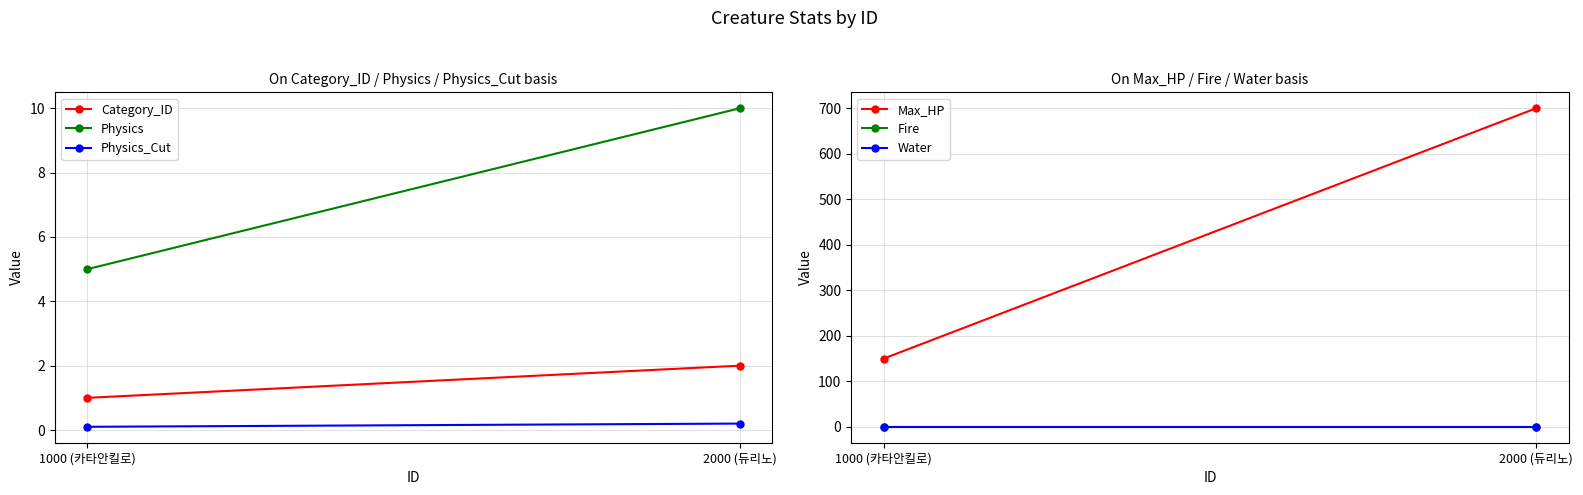

At which category is the sum across all series the highest?

2000 (듀리노)